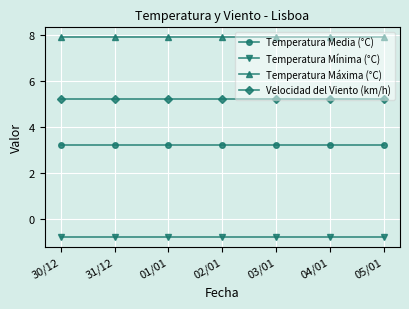

Rank the series by their average value, from highest to lowest.

Temperatura Máxima (°C), Velocidad del Viento (km/h), Temperatura Media (°C), Temperatura Mínima (°C)